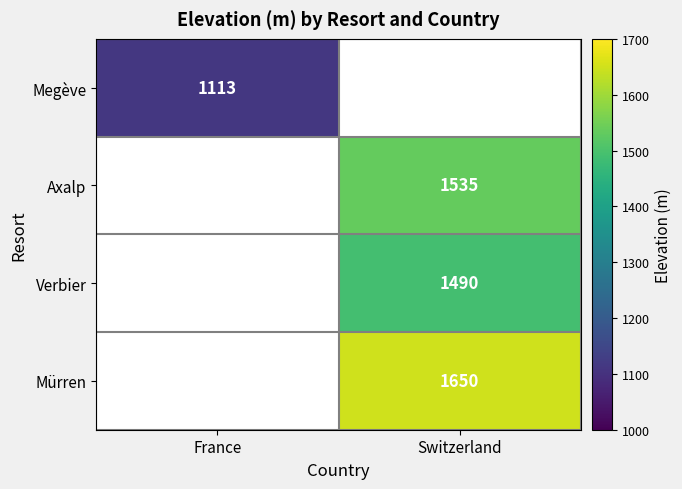

Is it true that Axalp equals 1535 at Switzerland?

True